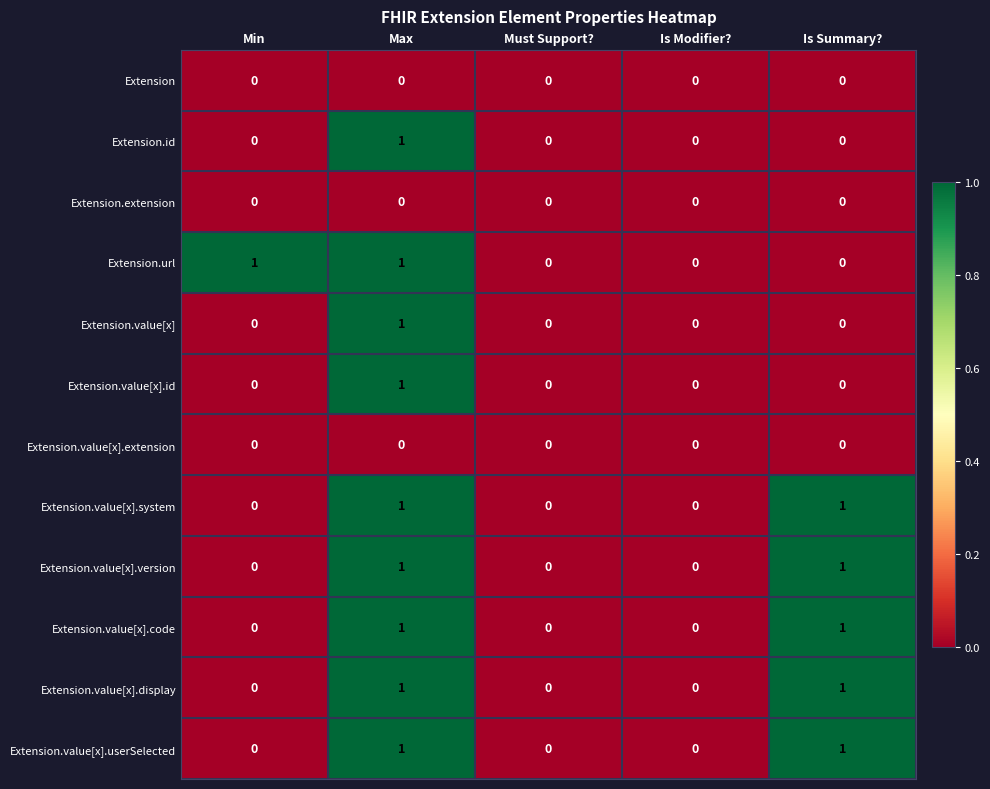

At which category is the sum across all series the highest?

Max